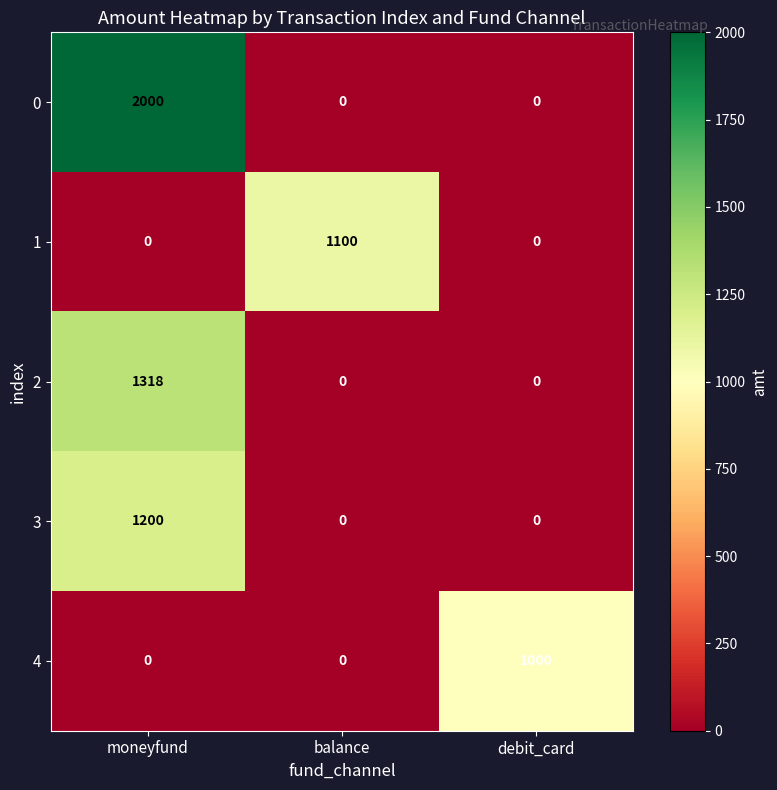

Rank the series by their maximum value, from lowest to highest.

4, 1, 3, 2, 0